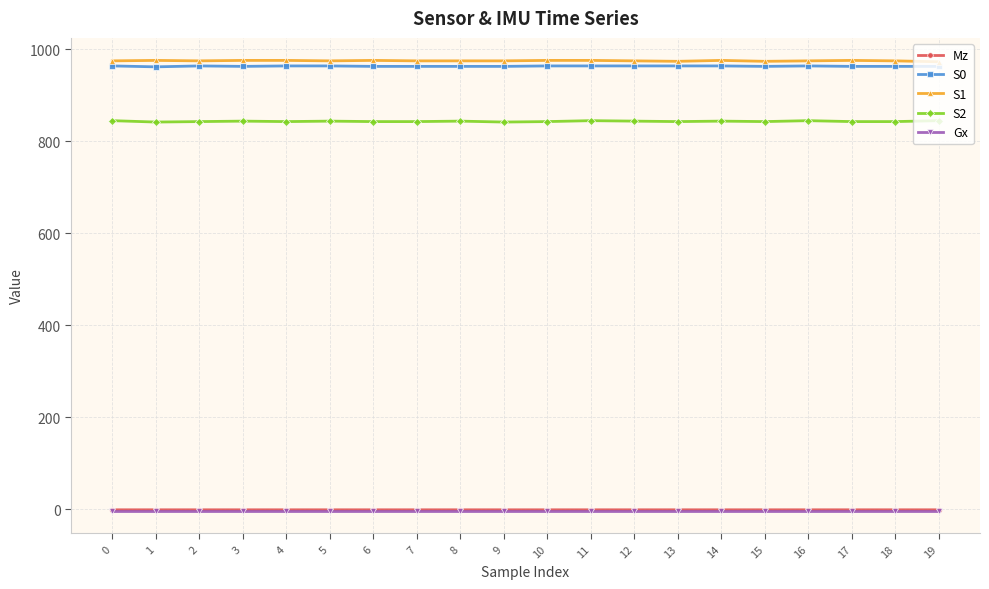

What is the value of the S1 point at the 9th from the left?

975.0